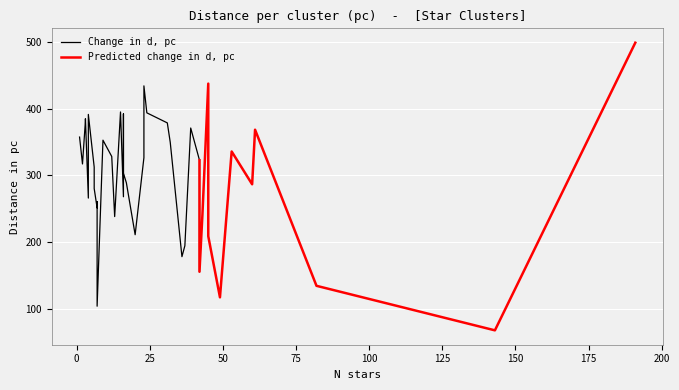

The d, pc series shows 208.7 at NGC_6281. True or false?

True